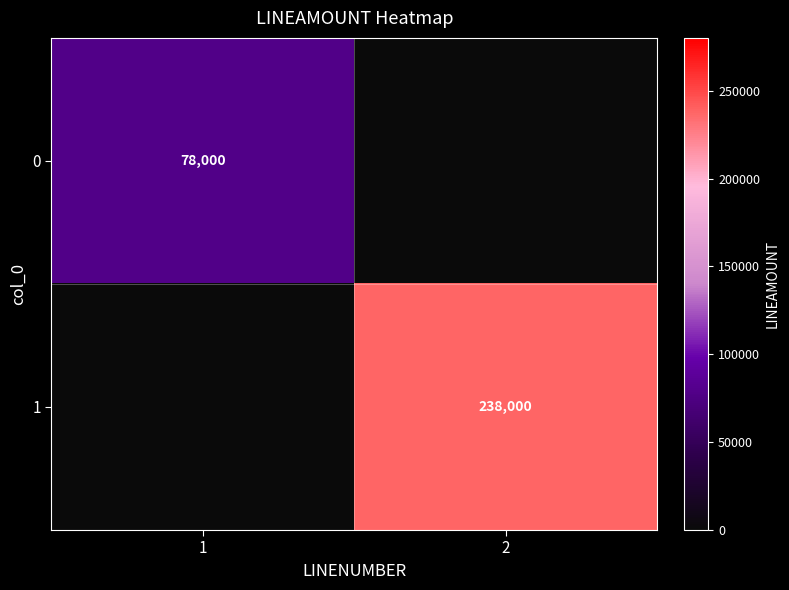

True or false: 0 has a value of 102599 at 1.

False